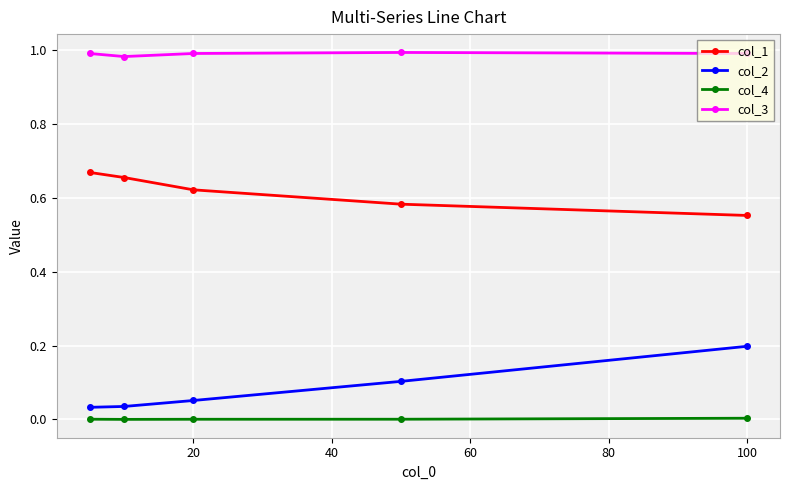

List the series in order of their peak value, lowest first.

col_4, col_2, col_1, col_3